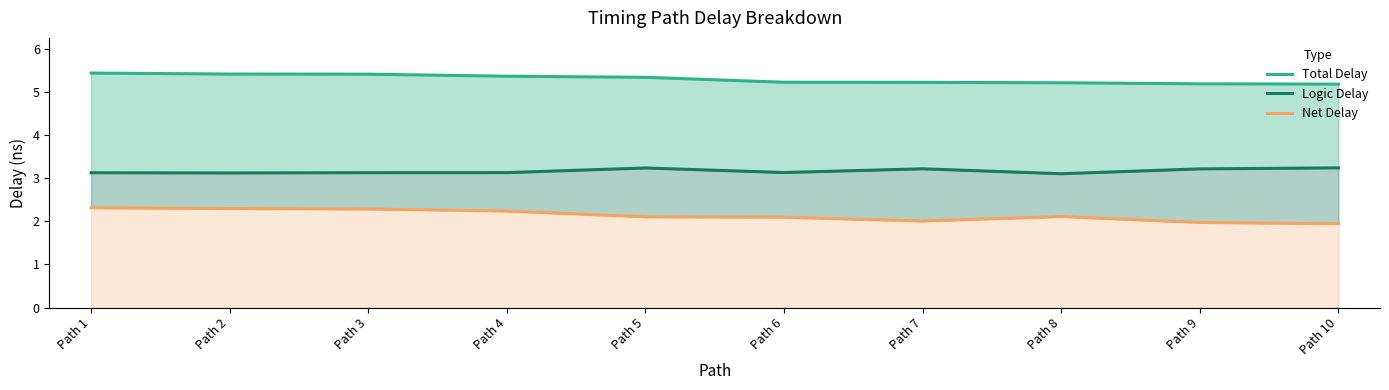

True or false: Net Delay has a value of 3.4 at Path 6.

False